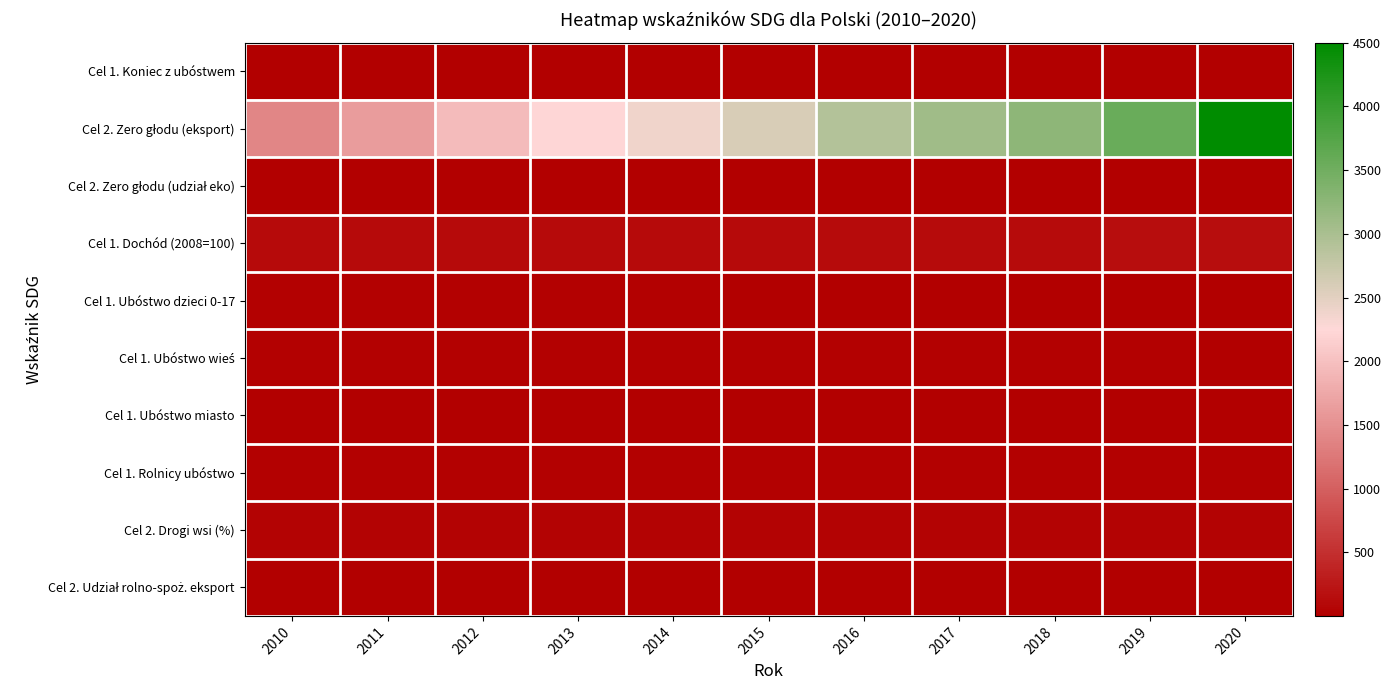

Rank the series by their maximum value, from lowest to highest.

Cel 2. Zero głodu (udział eko), Cel 1. Ubóstwo miasto, Cel 2. Udział rolno-spoż. eksport, Cel 1. Koniec z ubóstwem, Cel 1. Ubóstwo dzieci 0-17, Cel 1. Ubóstwo wieś, Cel 1. Rolnicy ubóstwo, Cel 2. Drogi wsi (%), Cel 1. Dochód (2008=100), Cel 2. Zero głodu (eksport)